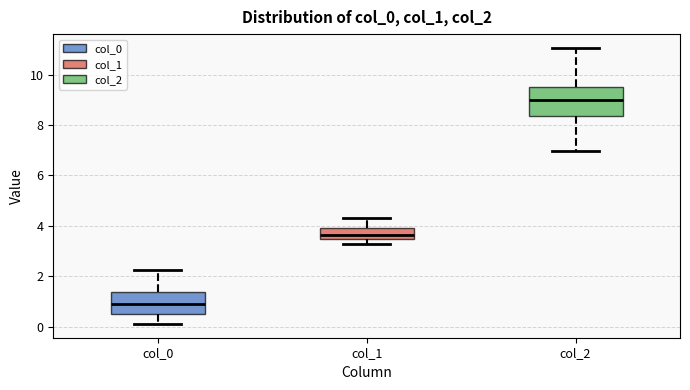

Which box is the tallest, from its lower edge to its upper edge?

col_2